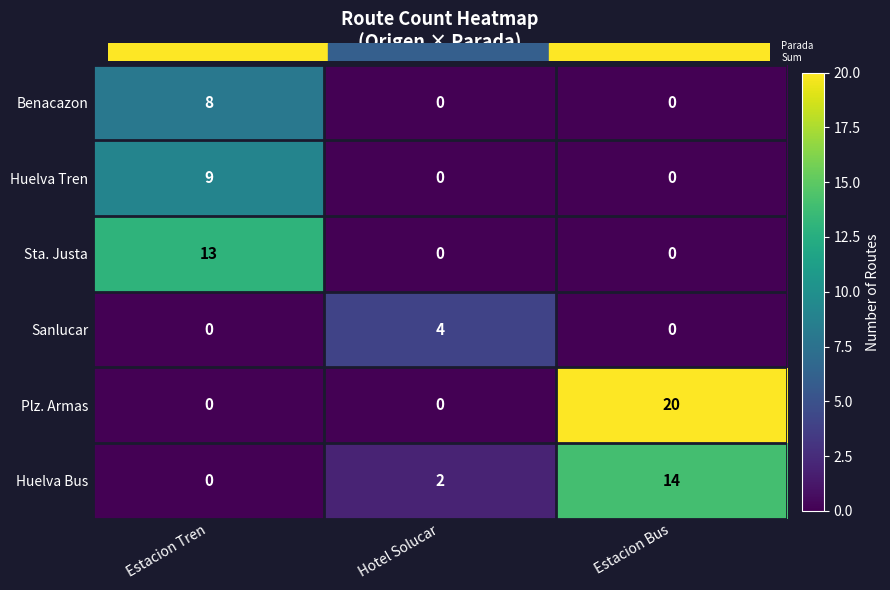

Count the Sta. Justa values in the range 0 to 13.

3